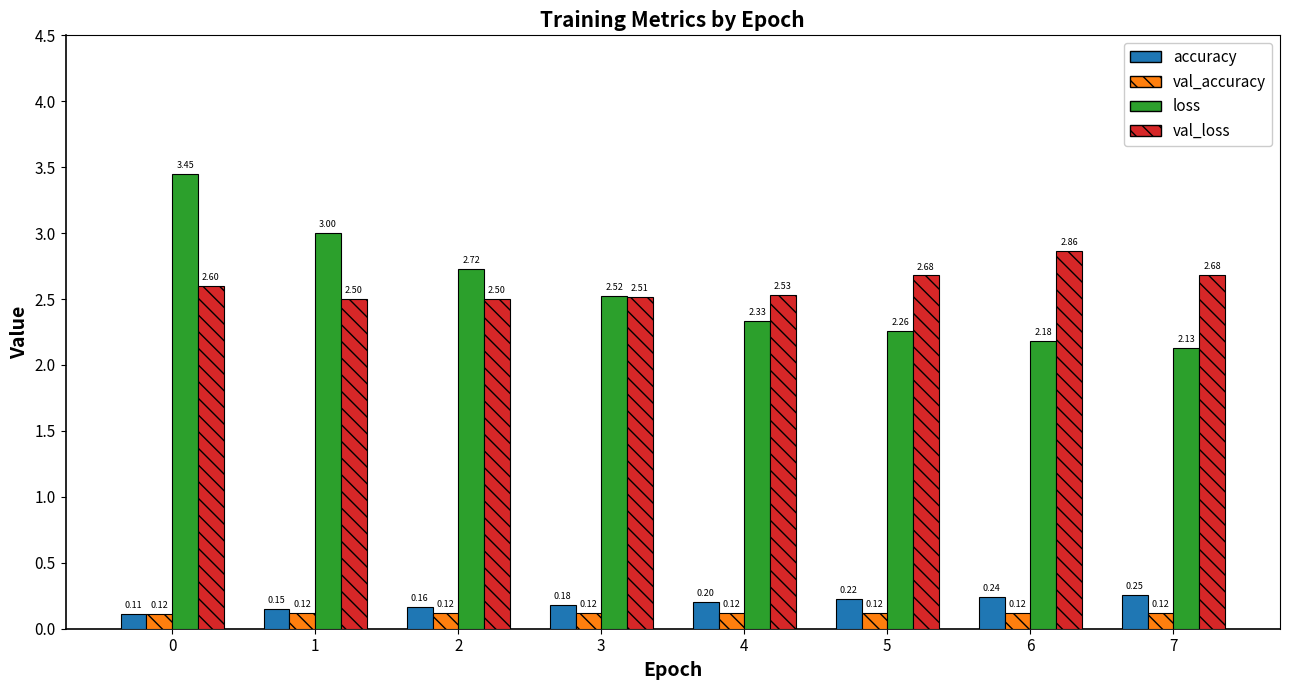

What is the average value of the loss series?

2.6